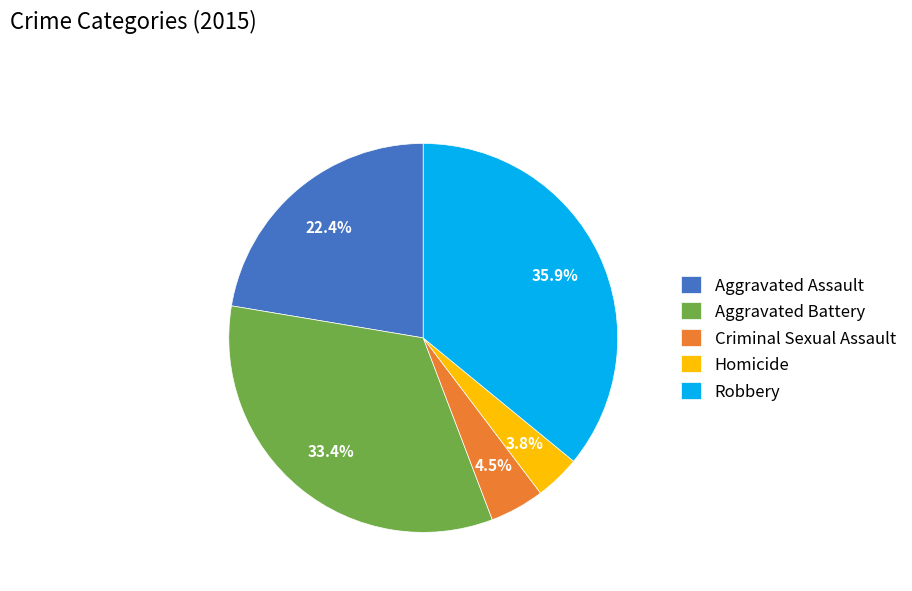

Count the number of slices in the pie.

5